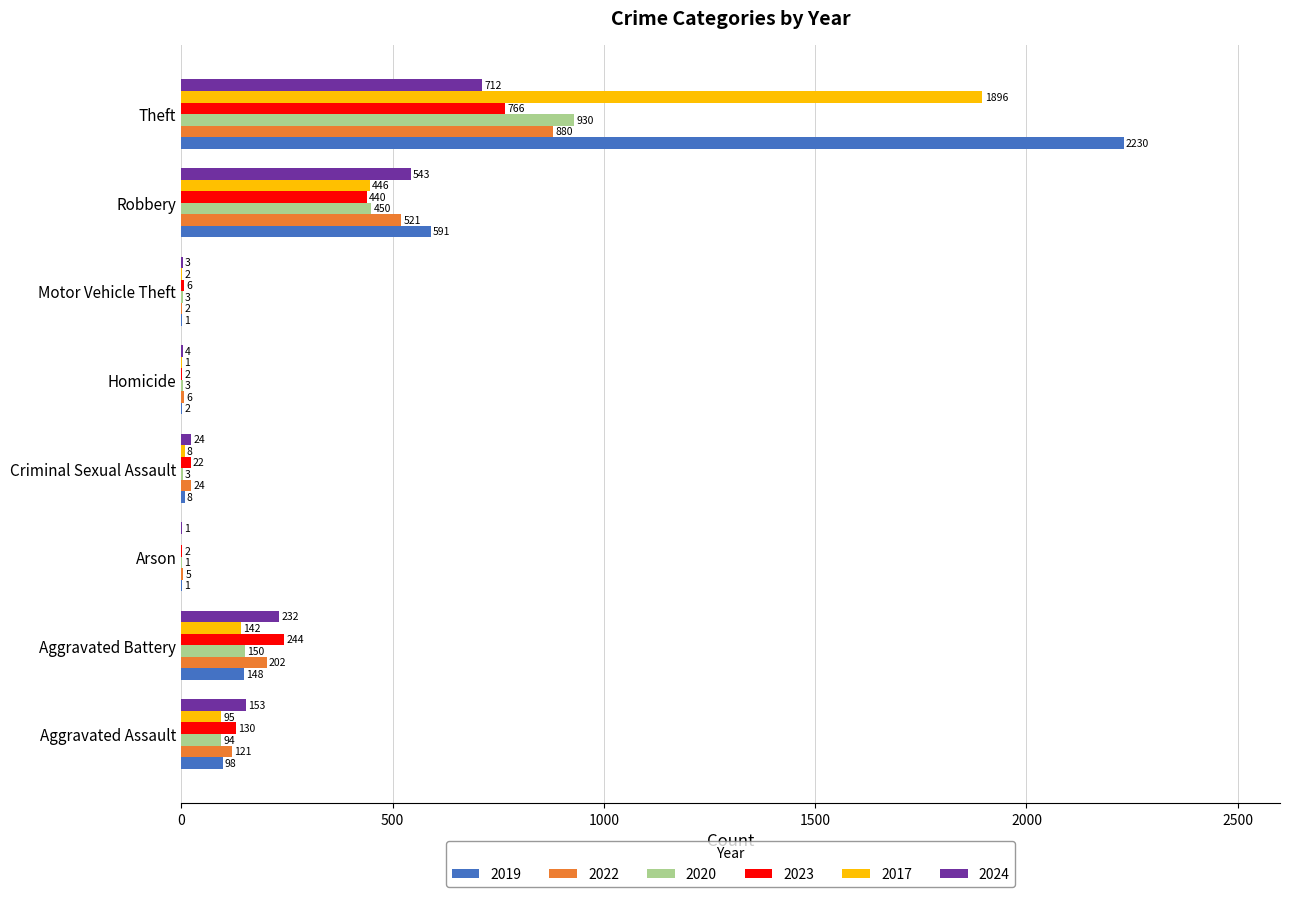

What is the sum of the 2019 values at Motor Vehicle Theft and Aggravated Assault?

99